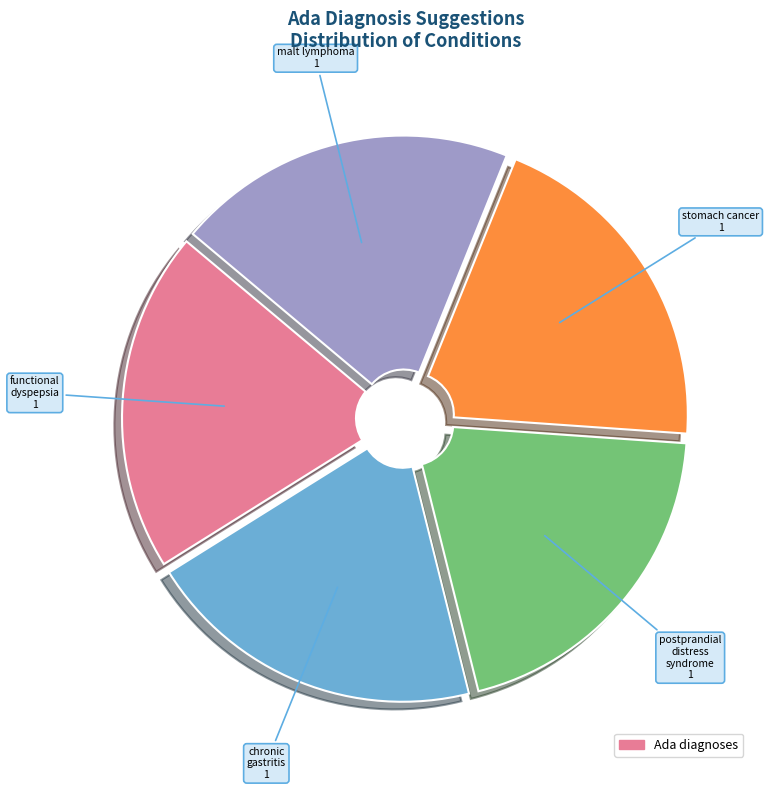

Does any single category account for the majority?

No